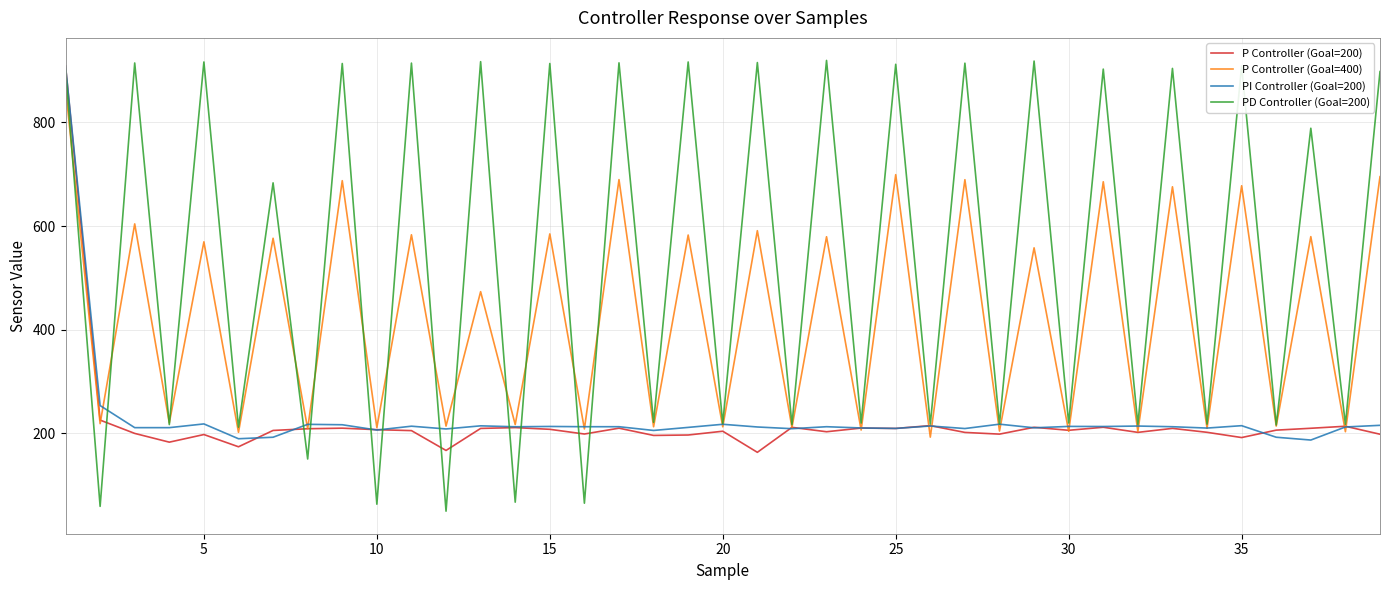

What is the highest value of the P Controller (Goal=200) series?

909.4